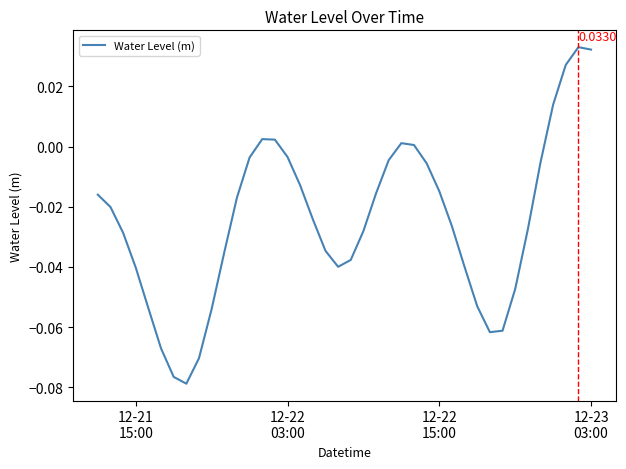

How many lines are shown in the chart?

1